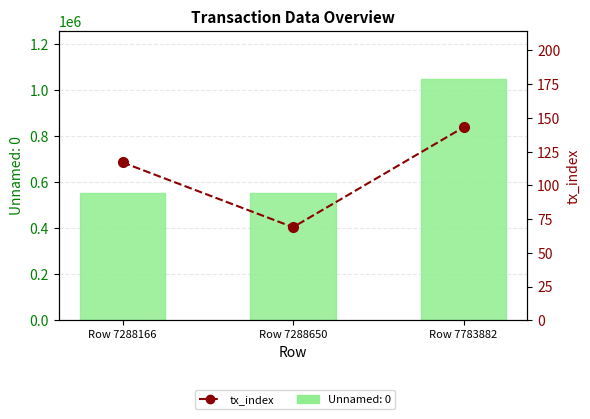

What is the sum of all values?

329